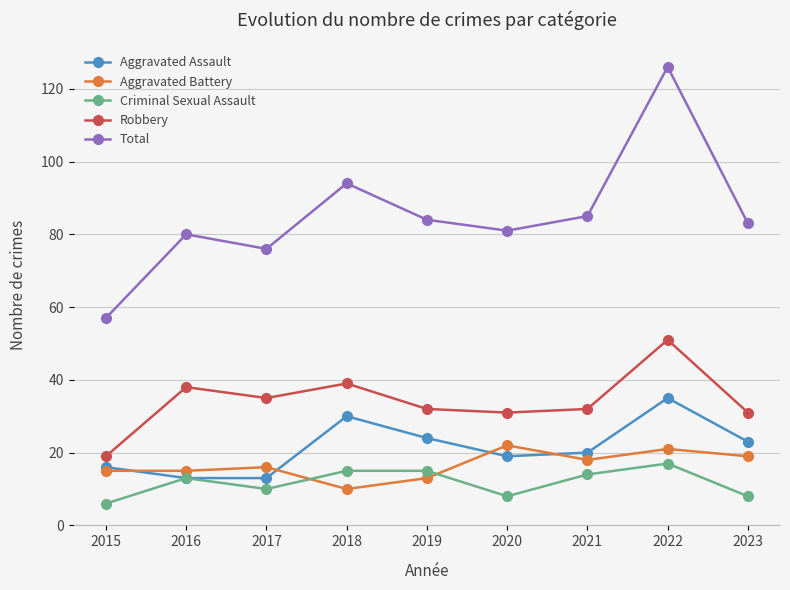

What is the average value of the Total series?

85